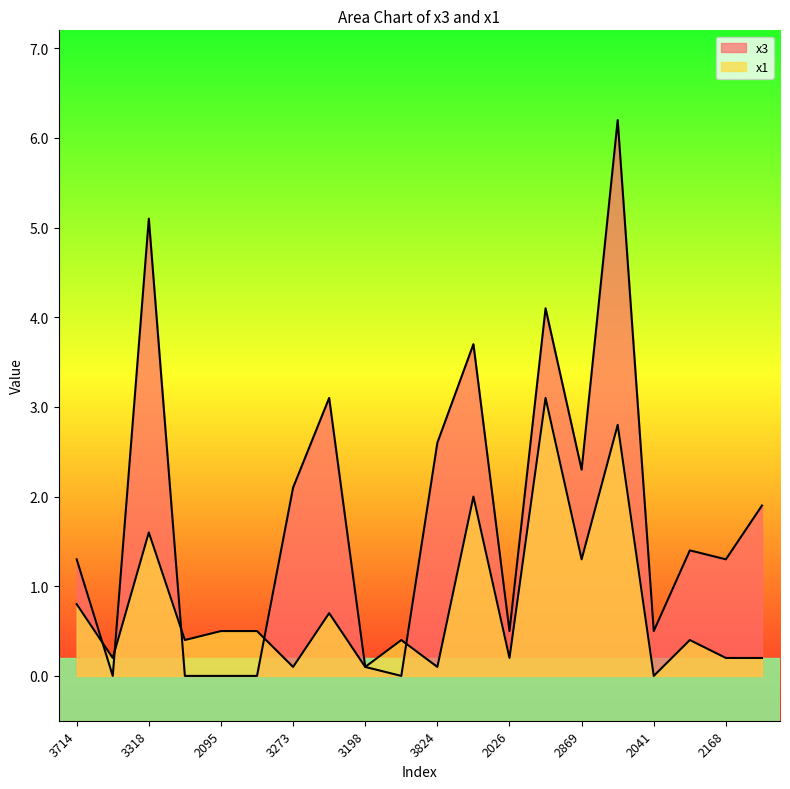

Where do x1 and x3 first cross each other?

3714 and 3528